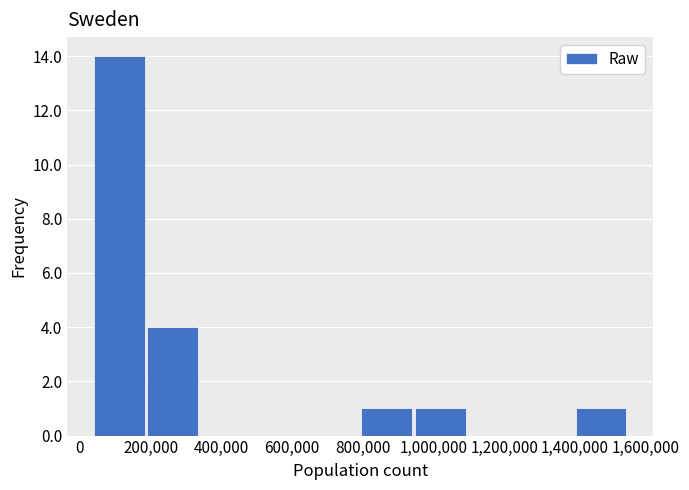

Reading left to right, list every bar in this chart as the range it spans on the x-axis followed by its height. Neither the bar edges nor the heights are printed on the chart, so give them approximately, as read against the axes.

40000 to 180000: 14
180000 to 340000: 4
340000 to 480000: 0
480000 to 640000: 0
640000 to 800000: 0
800000 to 940000: 1
940000 to 1100000: 1
1100000 to 1240000: 0
1240000 to 1400000: 0
1400000 to 1560000: 1